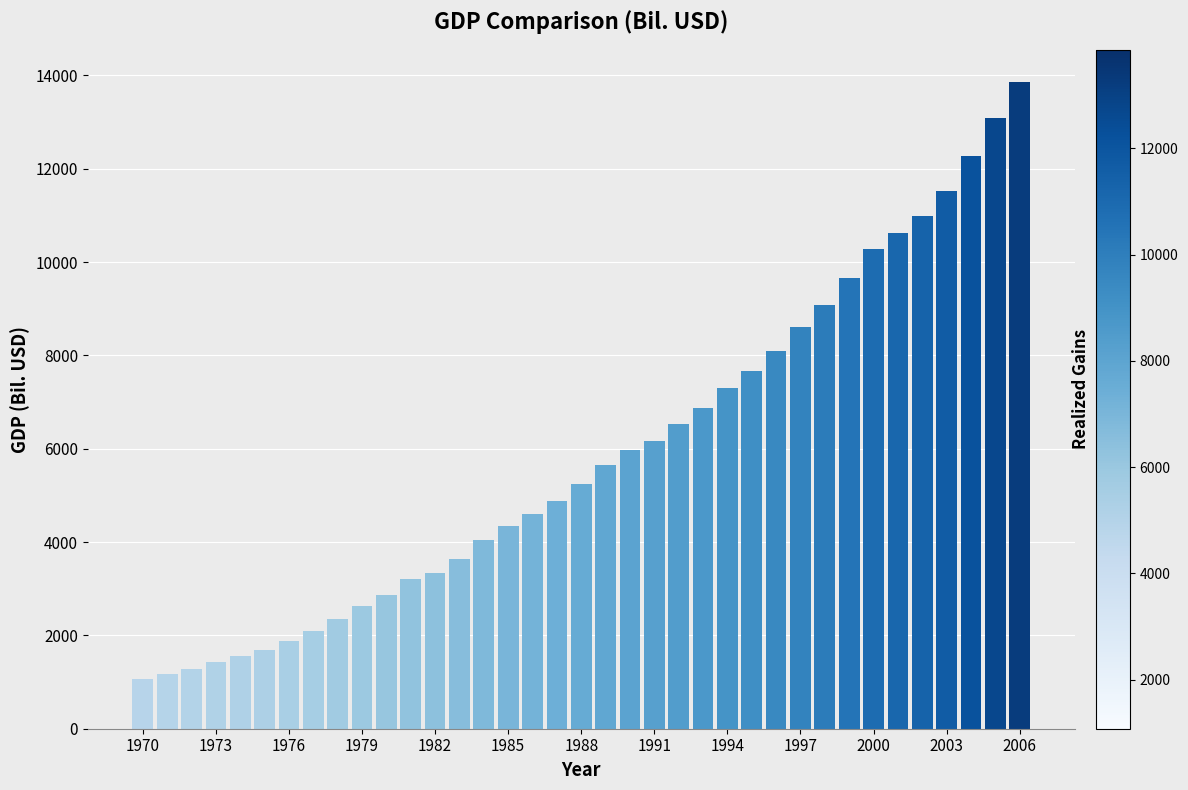

What is the difference between the second highest and second lowest values?

11925.8